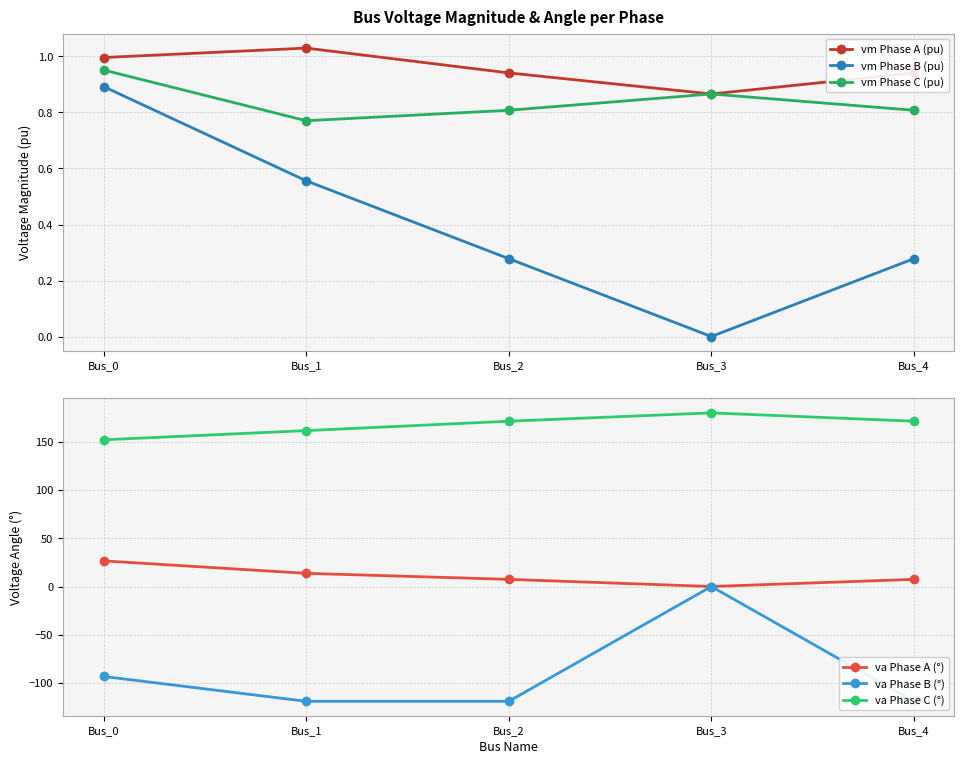

What is the value of the va Phase B (°) point at the 1st from the left?

-93.2